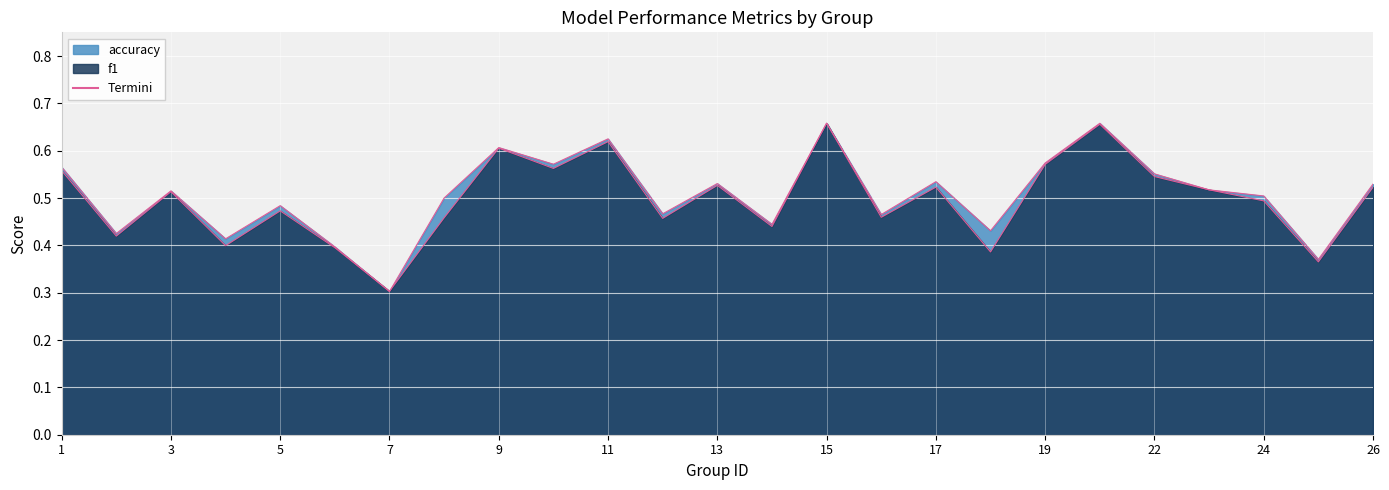

What is the sum of the f1 values at 1 and 3?

1.1